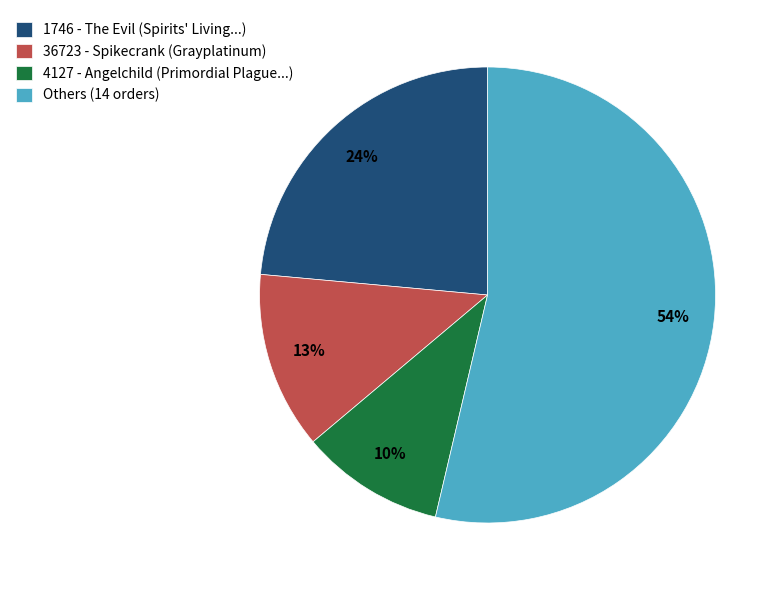

Between Others (14 orders) and 1746 - The Evil (Spirits' Living...), which is larger?

Others (14 orders)